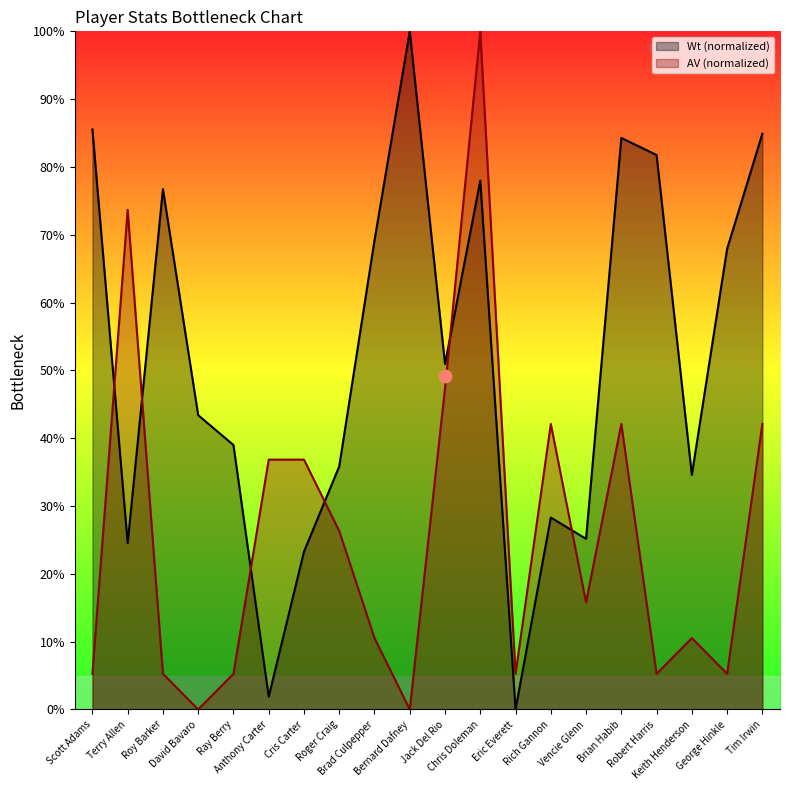

Which series has the widest spread of Y values?

Wt